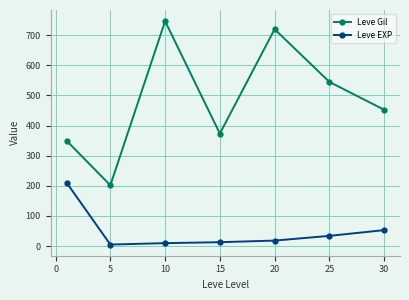

How many distinct data groups are displayed?

2